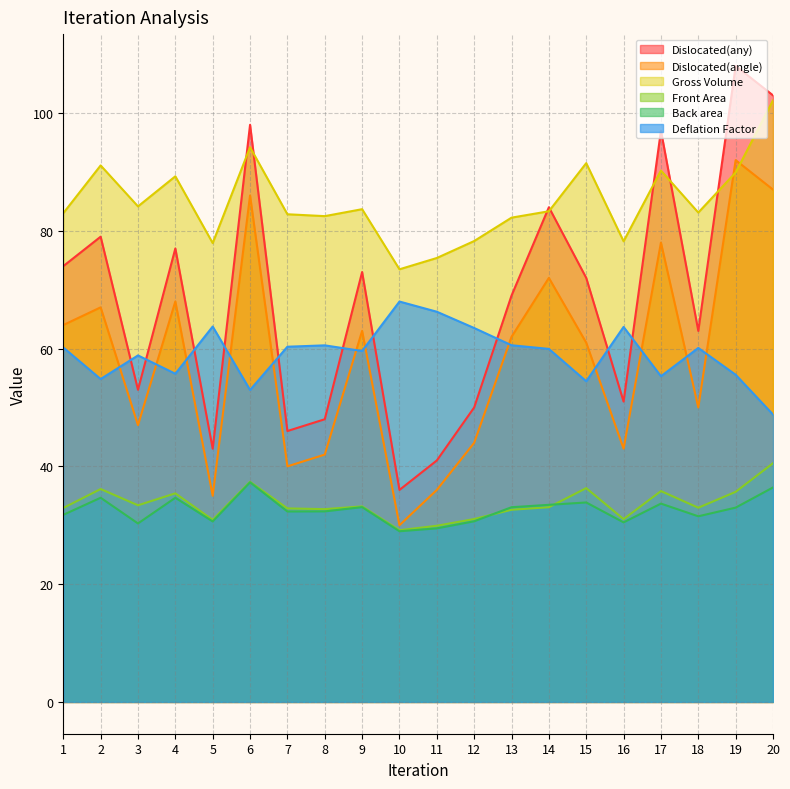

Which series has the largest range (max minus min)?

Dislocated(any)